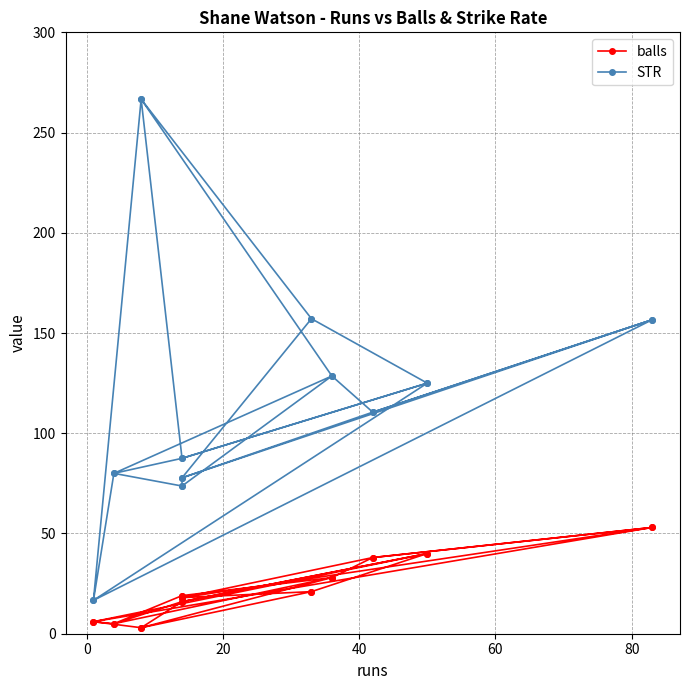

True or false: STR and balls intersect in this chart.

False